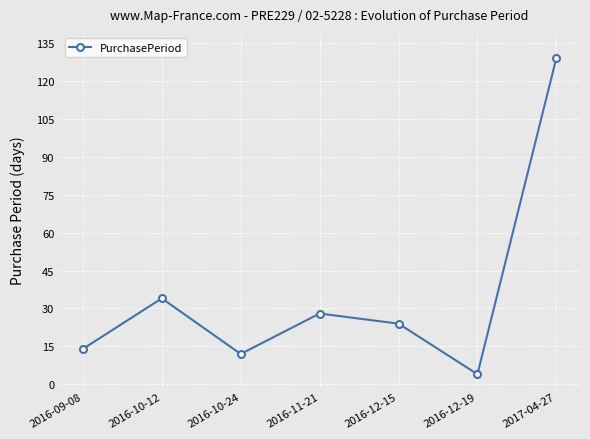

Reading left to right, list all the values displayed in this chart.

14	34	12	28	24	4	129